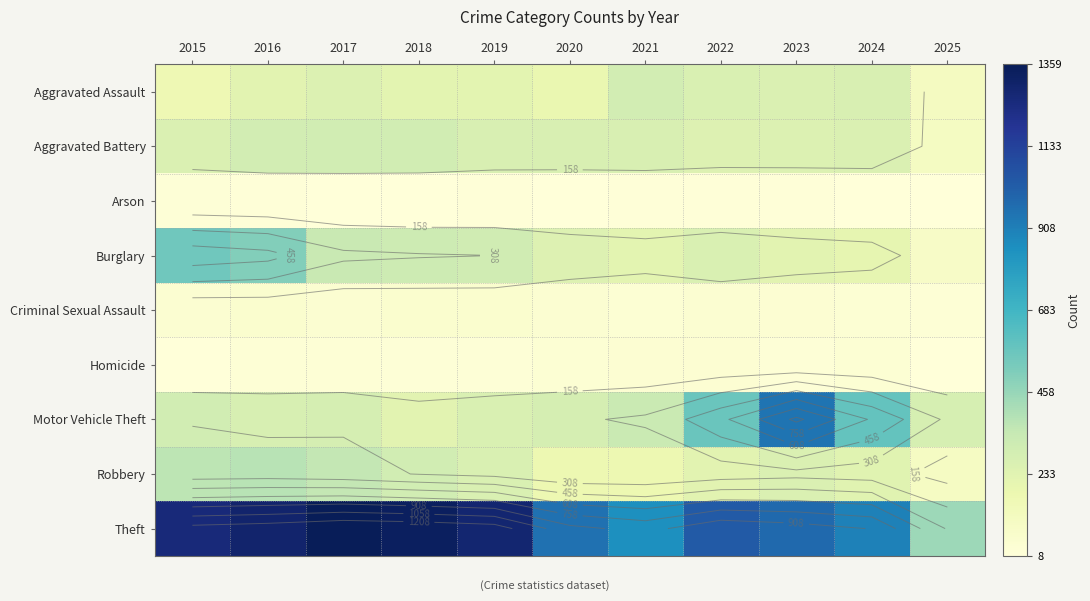

Rank the categories by Aggravated Battery value from highest to lowest.

2017, 2018, 2016, 2021, 2020, 2019, 2015, 2024, 2023, 2022, 2025